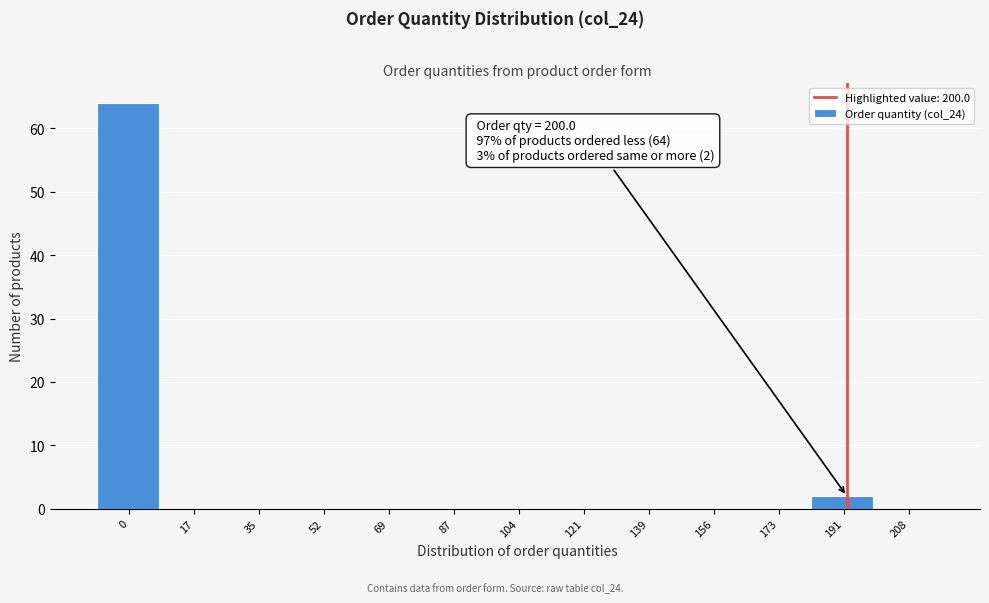

Reading left to right, what are all the values shown in this chart?

0=64	17=0	35=0	52=0	69=0	87=0	104=0	121=0	139=0	156=0	173=0	191=2	208=0